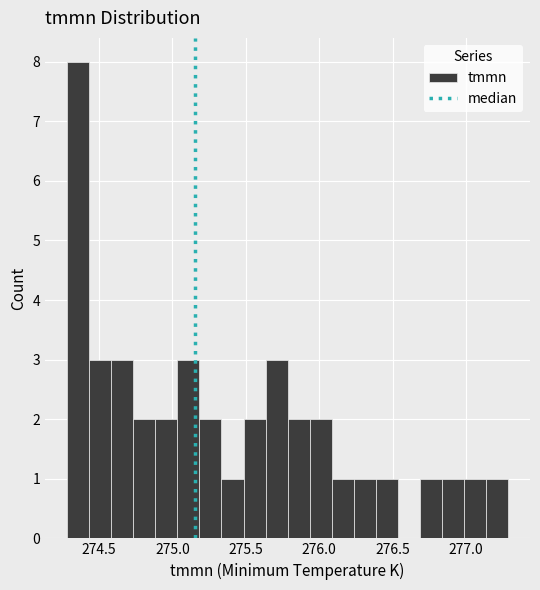

Around what value on the x-axis is the tallest bar? Give the approximate position of its centre, as read against the axis.

274.35